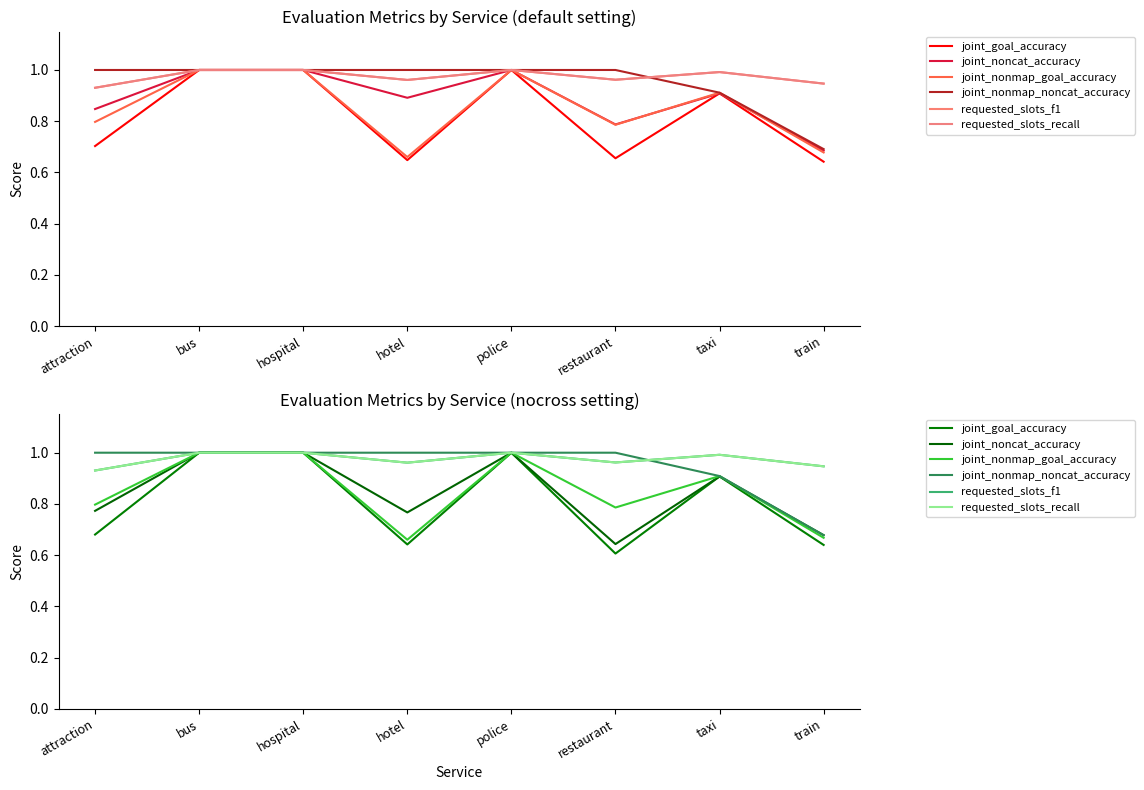

Which series changed the most between police and train?

joint_goal_accuracy